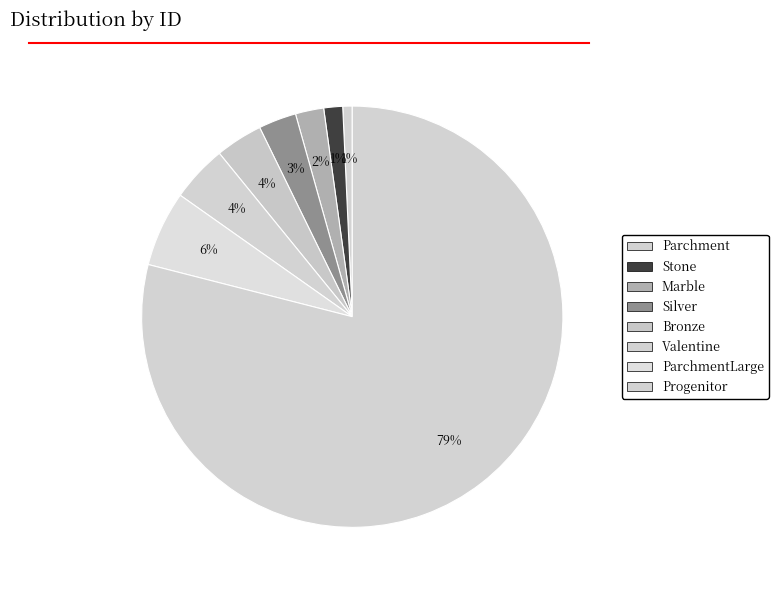

Rank the categories by value from highest to lowest.

Progenitor, ParchmentLarge, Valentine, Bronze, Silver, Marble, Stone, Parchment